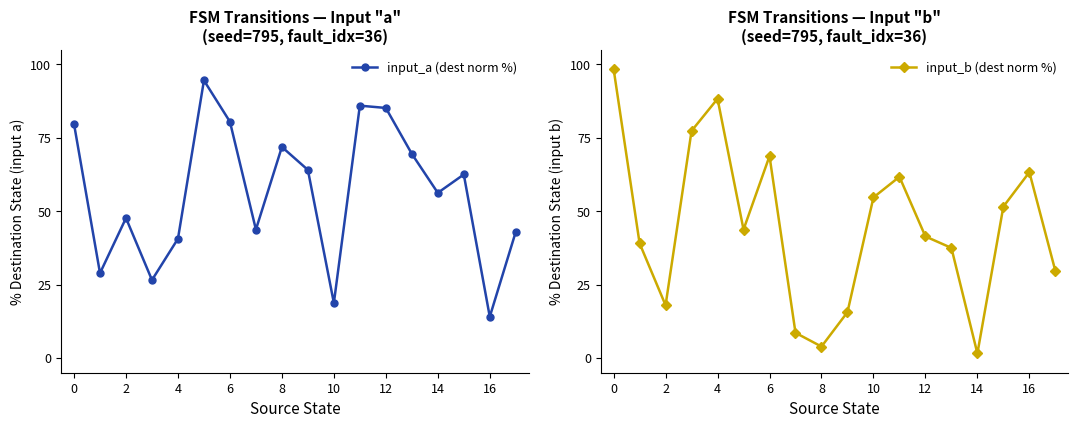

What is the difference between the second highest and second lowest values in the input_a (dest norm %) series?

67.2